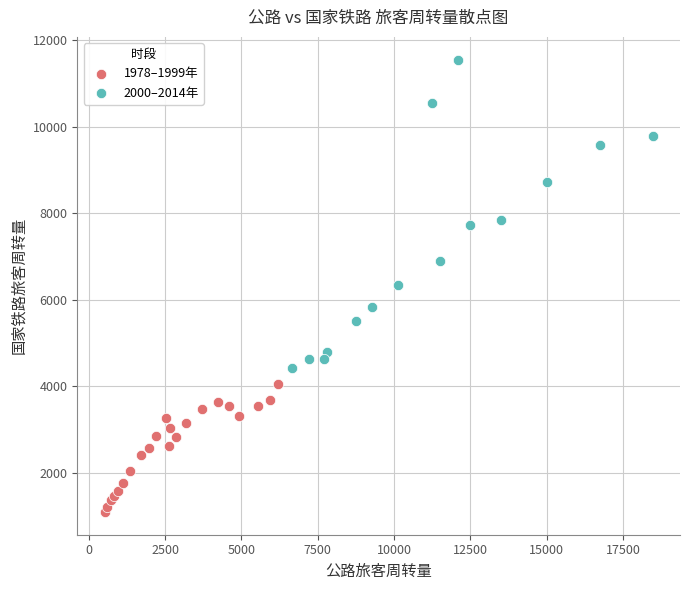

What are all the series names shown in the legend?

1978–1999年, 2000–2014年